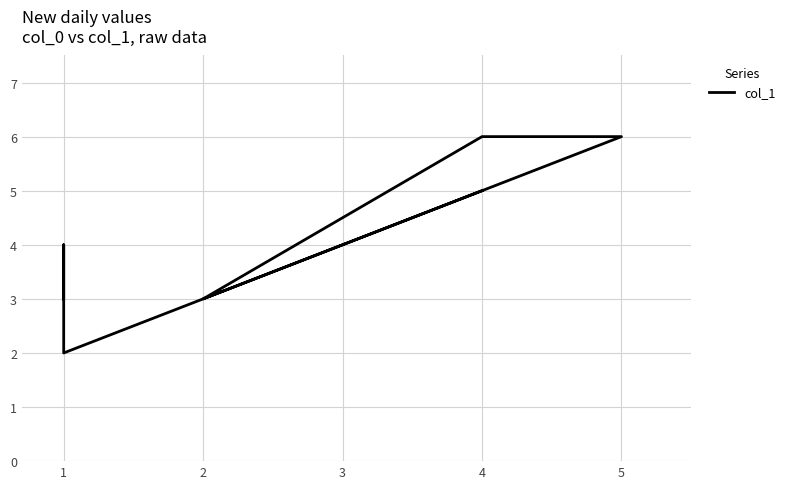

True or false: there are more than 2 points higher than both neighbors.

False